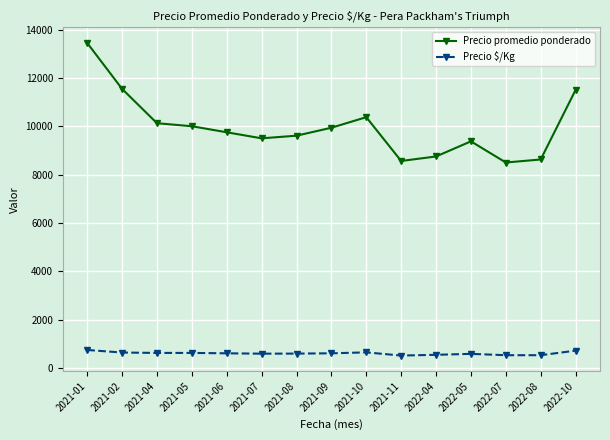

What is the label of the 4th point from the left?

2021-05